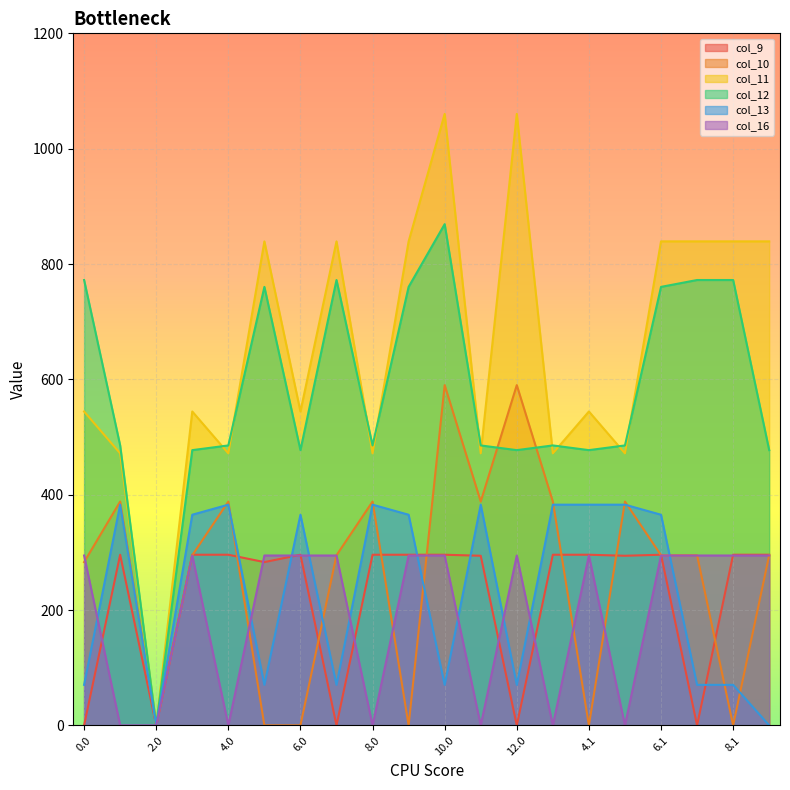

What position from the left is 7.1?

18